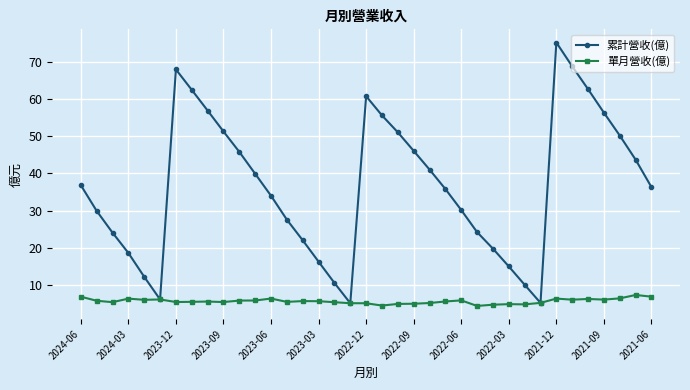

What is the difference between the second highest and minimum values in the 累計營收(億) series?

63.6